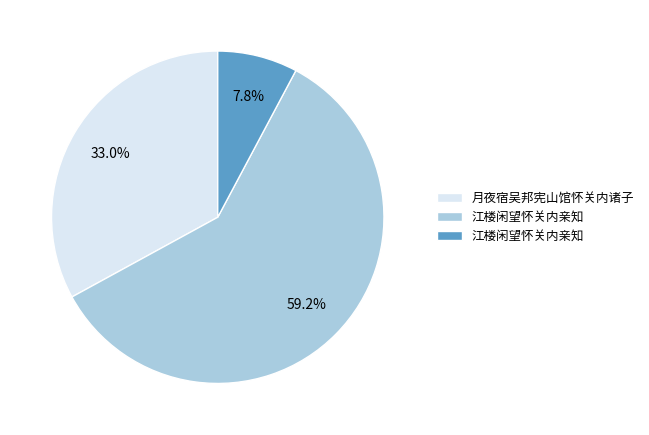

How many segments does this pie chart have?

3